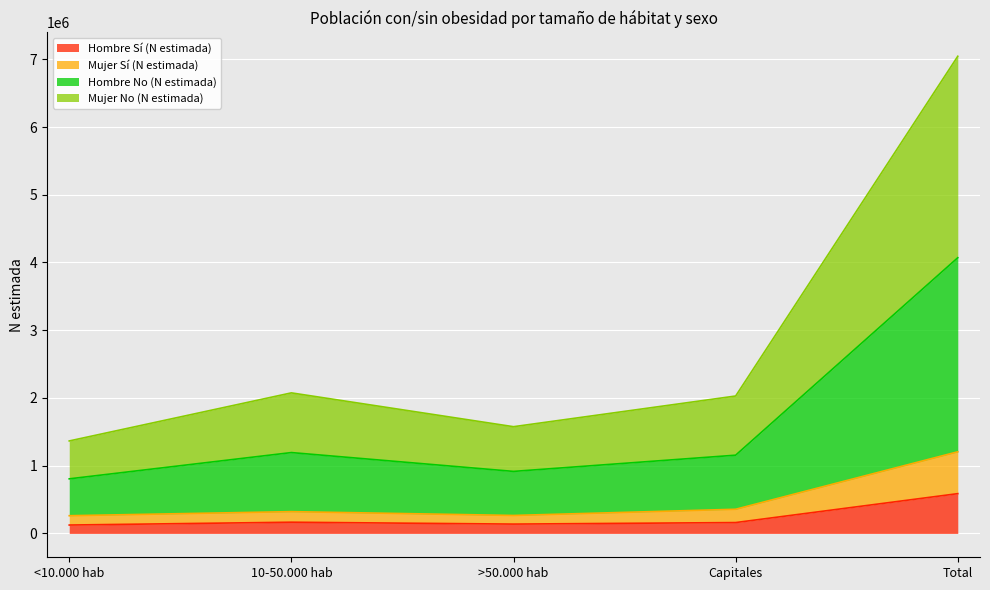

The value of Mujer Sí (N estimada) at Capitales is 247649. True or false?

False